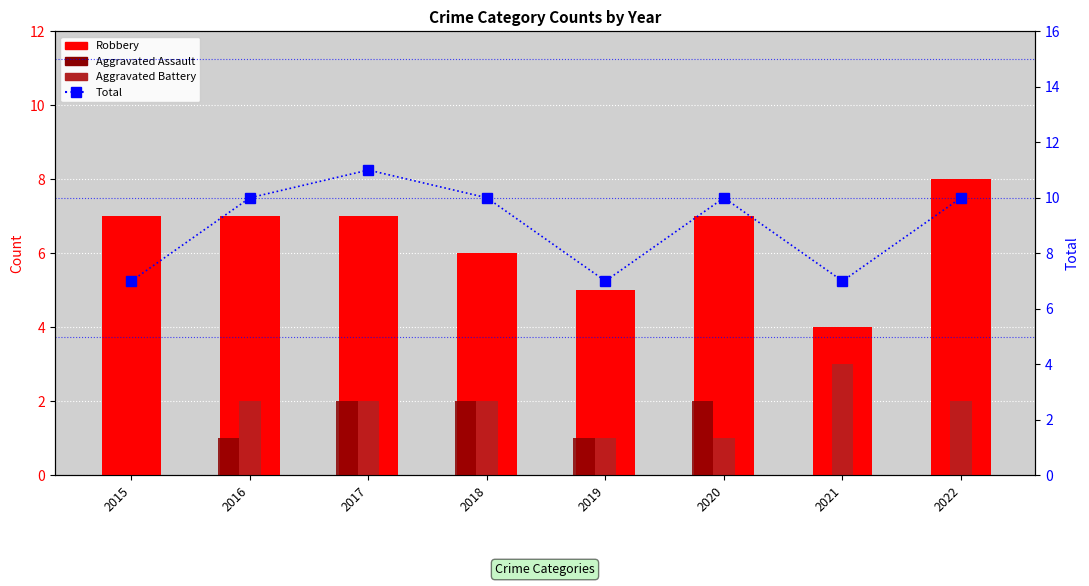

Which series has the largest total across all categories?

Total